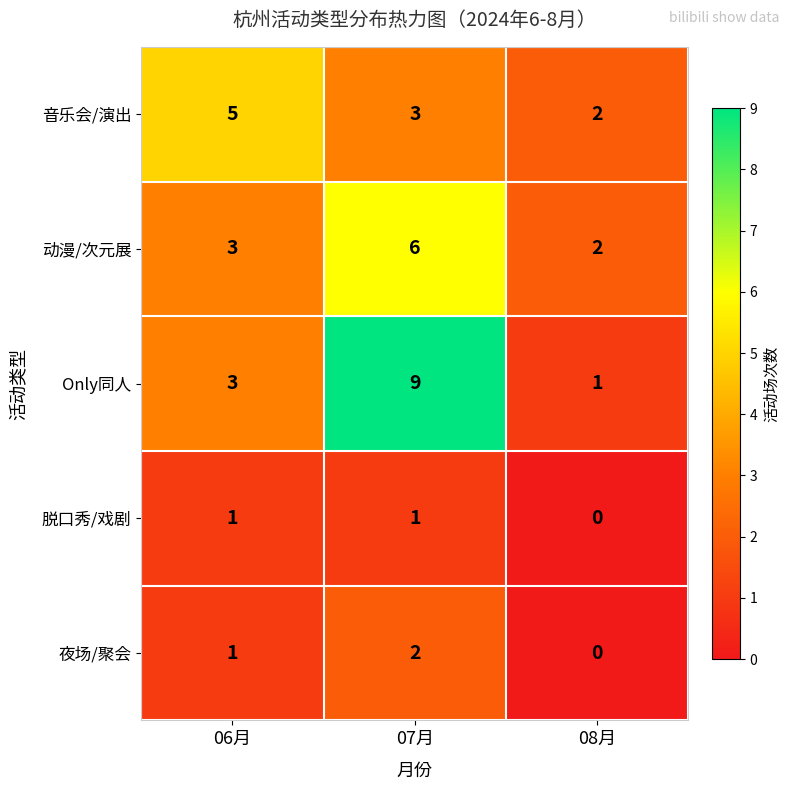

Where is 动漫/次元展 nearest to the value 4?

06月